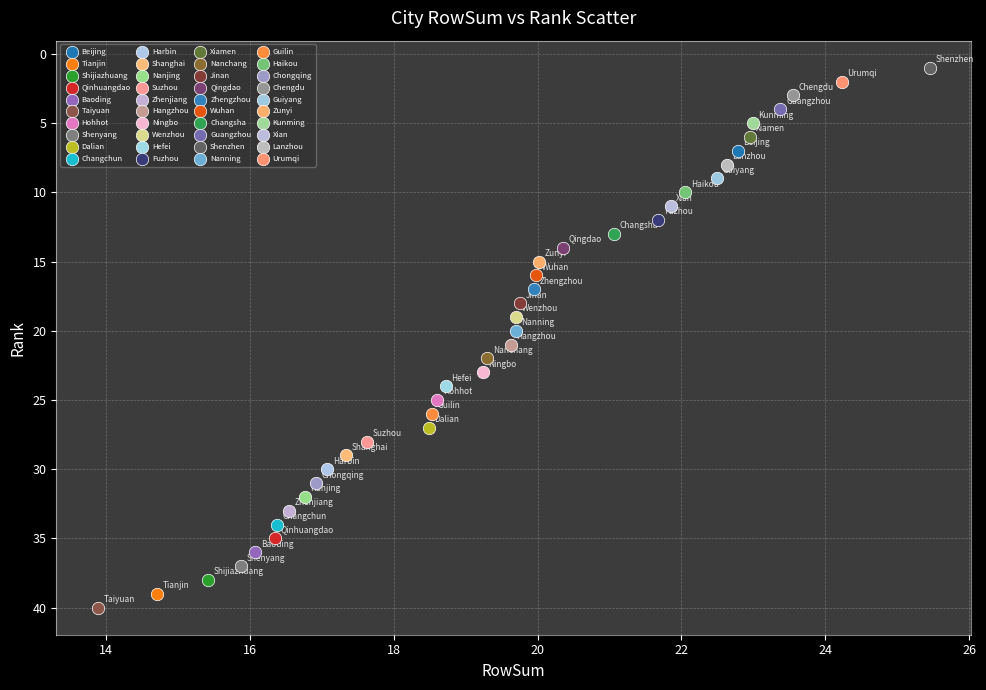

What are all the series names shown in the legend?

Beijing, Tianjin, Shijiazhuang, Qinhuangdao, Baoding, Taiyuan, Hohhot, Shenyang, Dalian, Changchun, Harbin, Shanghai, Nanjing, Suzhou, Zhenjiang, Hangzhou, Ningbo, Wenzhou, Hefei, Fuzhou, Xiamen, Nanchang, Jinan, Qingdao, Zhengzhou, Wuhan, Changsha, Guangzhou, Shenzhen, Nanning, Guilin, Haikou, Chongqing, Chengdu, Guiyang, Zunyi, Kunming, Xian, Lanzhou, Urumqi